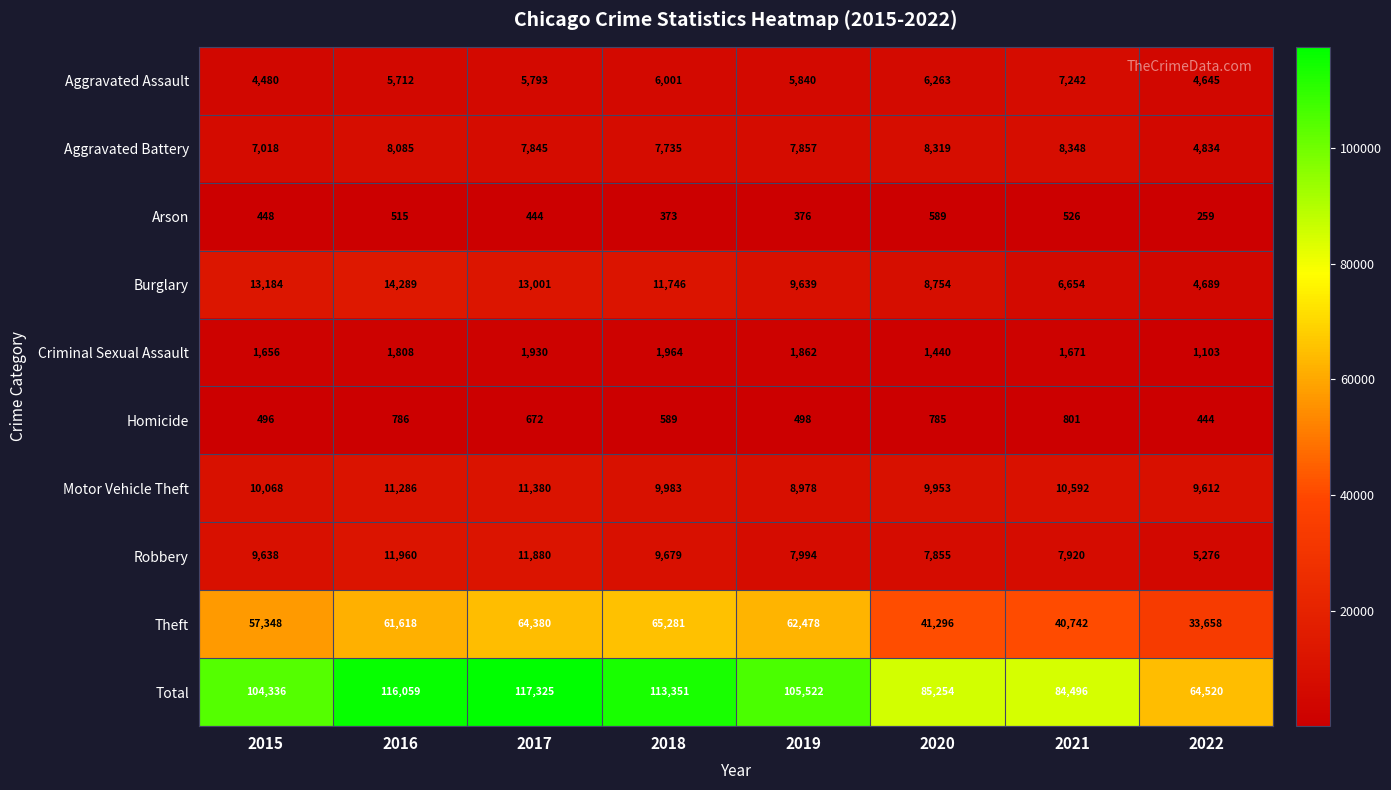

True or false: Total has a value of 55902 at 2019.

False